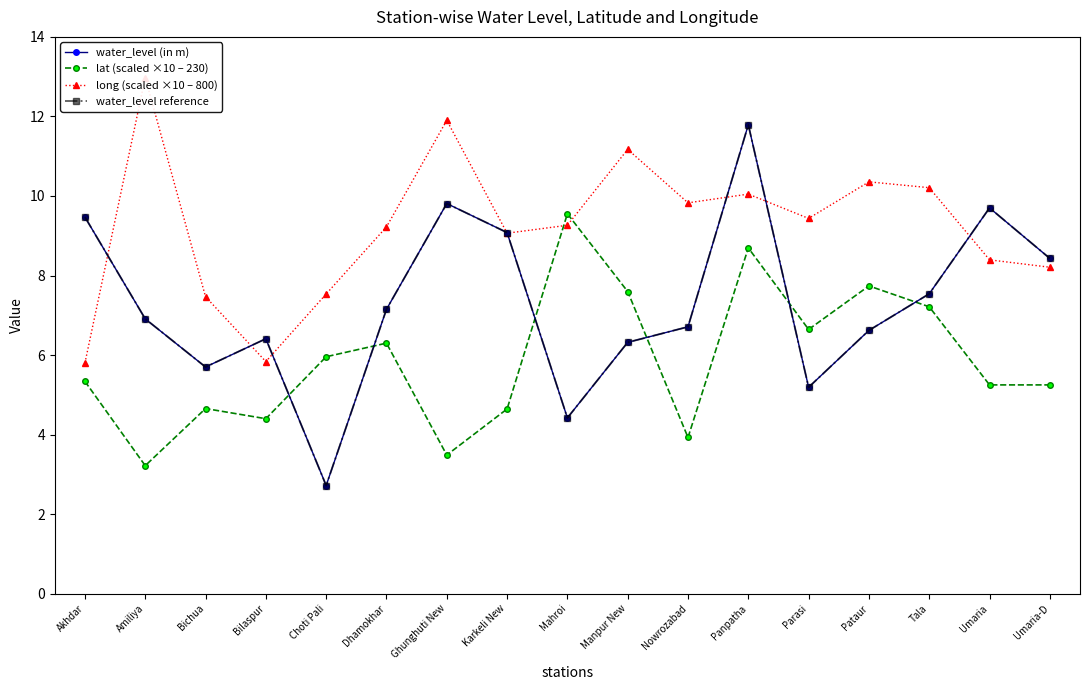

At which category does the chart reach its peak across all series?

Amiliya